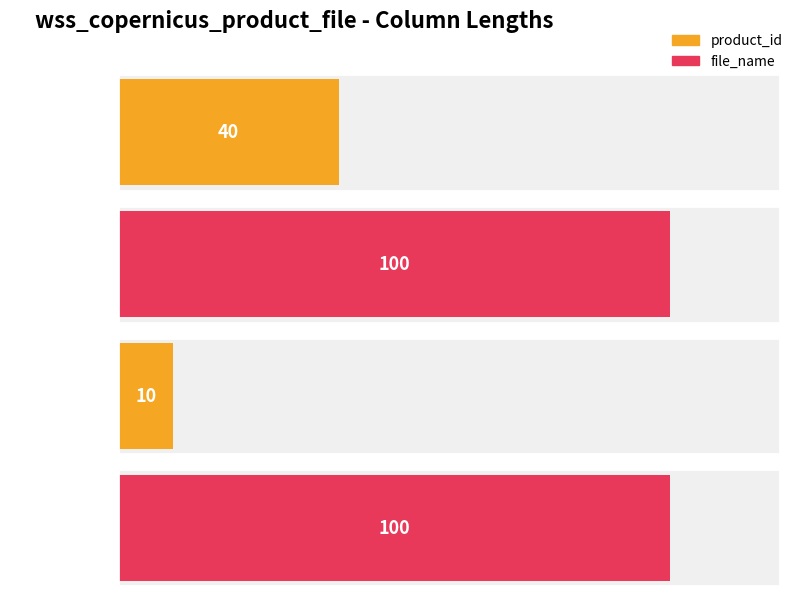

What is the label of the 3rd bar from the right?

file_name